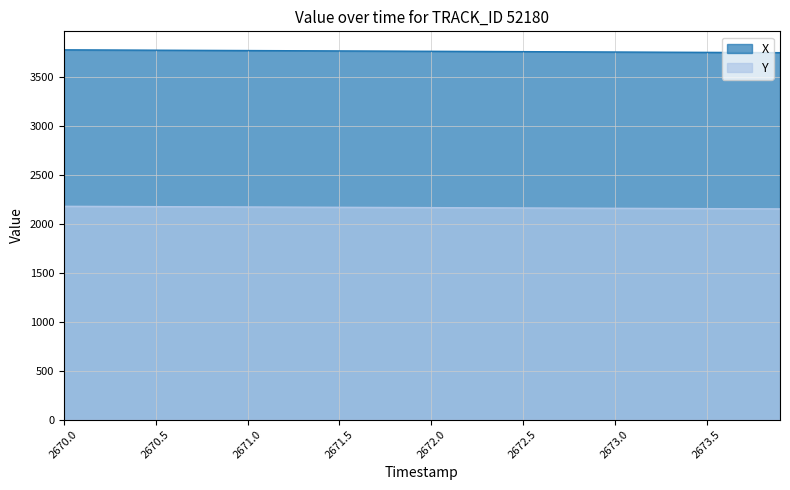

Reading left to right, list all the values displayed in this chart.

X: 3776.7	3775.9	3775.2	3774.4	3773.7	3772.9	3772.2	3771.5	3770.7	3770.0	3769.2	3768.5	3767.7	3767.0	3766.3	3765.5	3764.8	3764.0	3763.3	3762.6	3761.8	3761.1	3760.3	3759.6	3758.8	3758.1	3757.4	3756.6	3755.9	3755.1	3754.4	3753.7	3752.9	3752.2	3751.4	3750.7	3750.0	3749.2	3748.5	3747.8
Y: 2178.0	2177.3	2176.7	2176.0	2175.3	2174.7	2174.0	2173.3	2172.6	2171.9	2171.3	2170.6	2169.9	2169.2	2168.6	2167.9	2167.2	2166.5	2165.9	2165.2	2164.5	2163.8	2163.2	2162.5	2161.8	2161.1	2160.4	2159.8	2159.1	2158.4	2157.7	2157.0	2156.4	2155.7	2155.0	2154.3	2153.6	2153.0	2152.3	2151.6